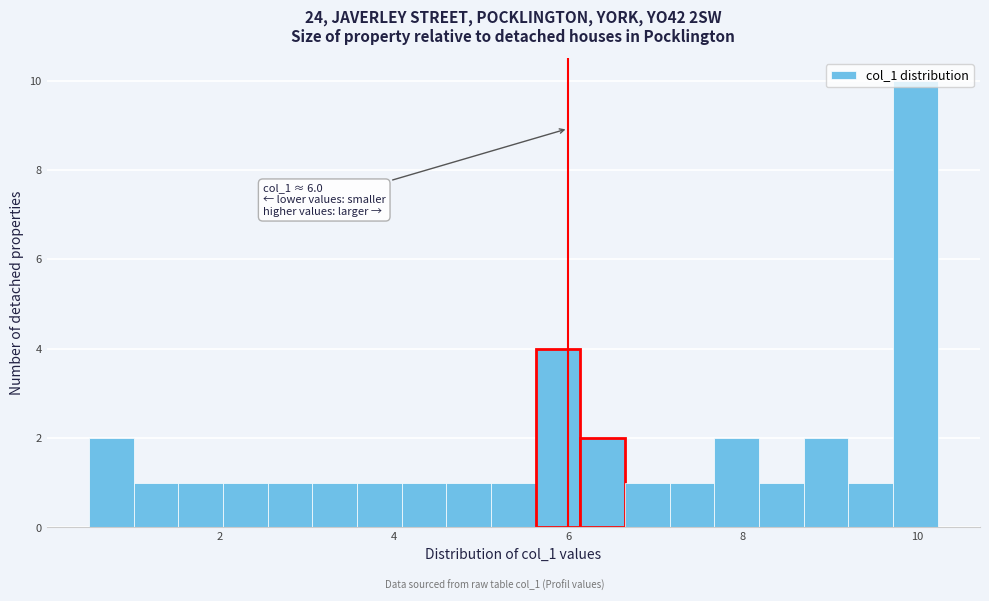

Around what value on the x-axis is the tallest bar? Give the approximate position of its centre, as read against the axis.

10.0